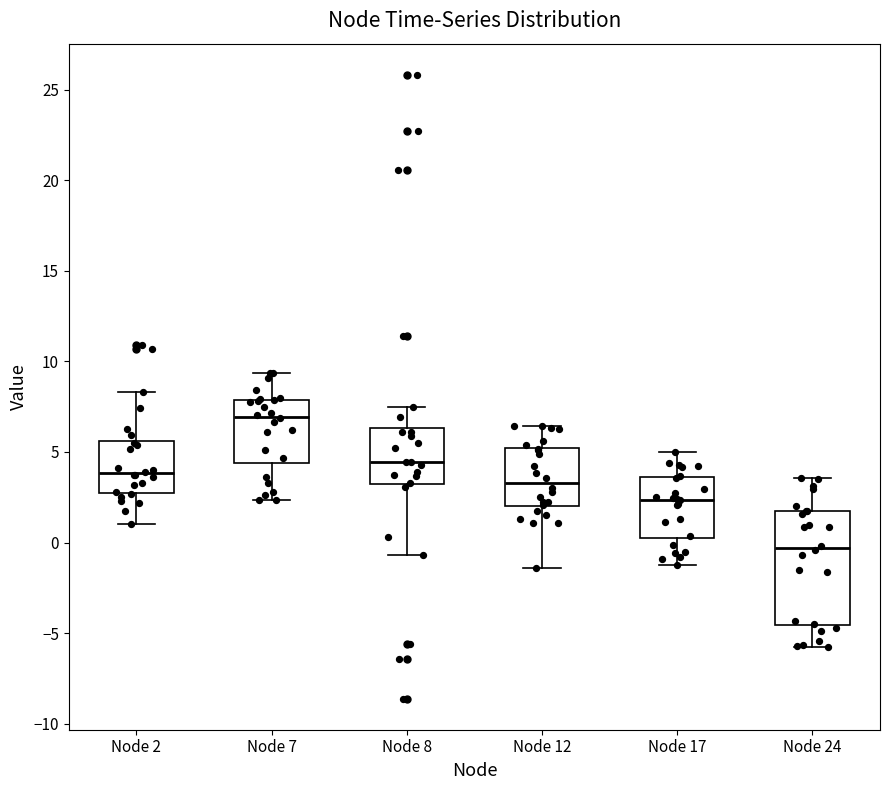

Comparing the boxes themselves (not the whiskers), which one is the tallest?

Node 24